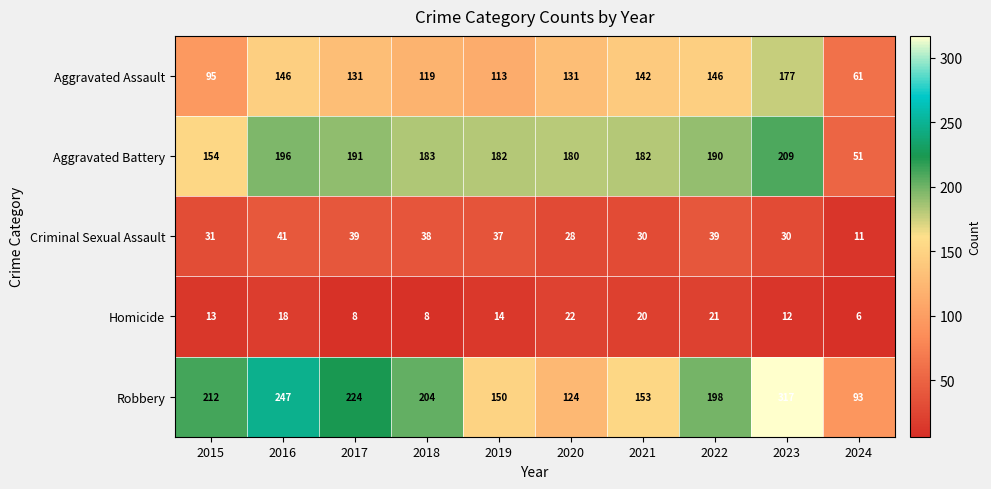

What is the sum of all Criminal Sexual Assault values?

324